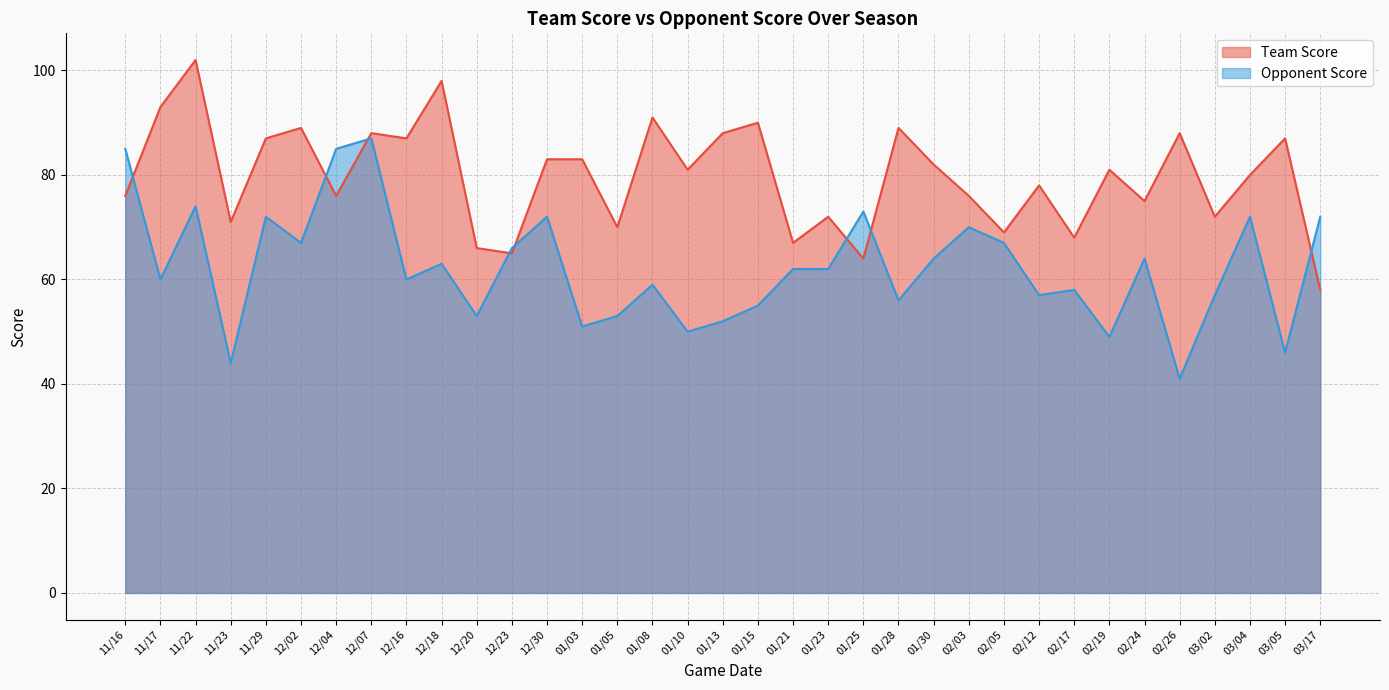

Between 01/23 and 03/02, which series saw the biggest shift?

Opponent Score